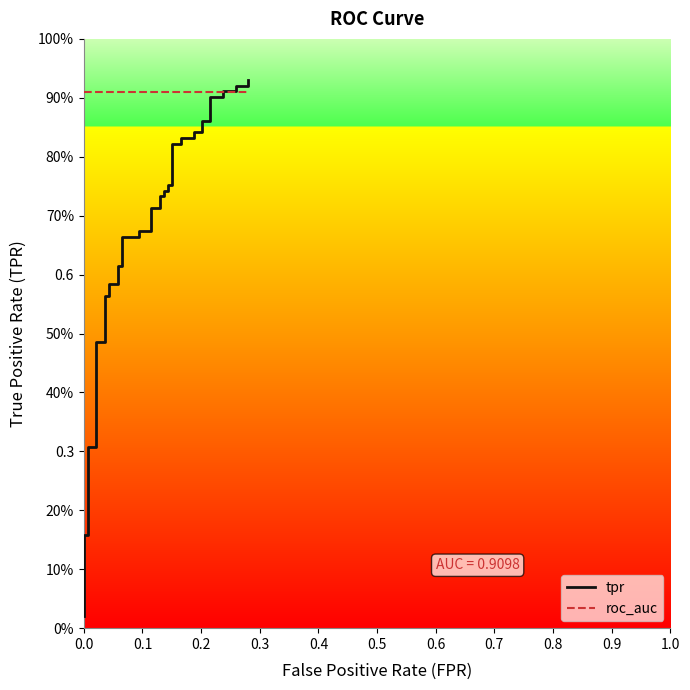

What is the spread (max minus min) of values at 28?

0.1